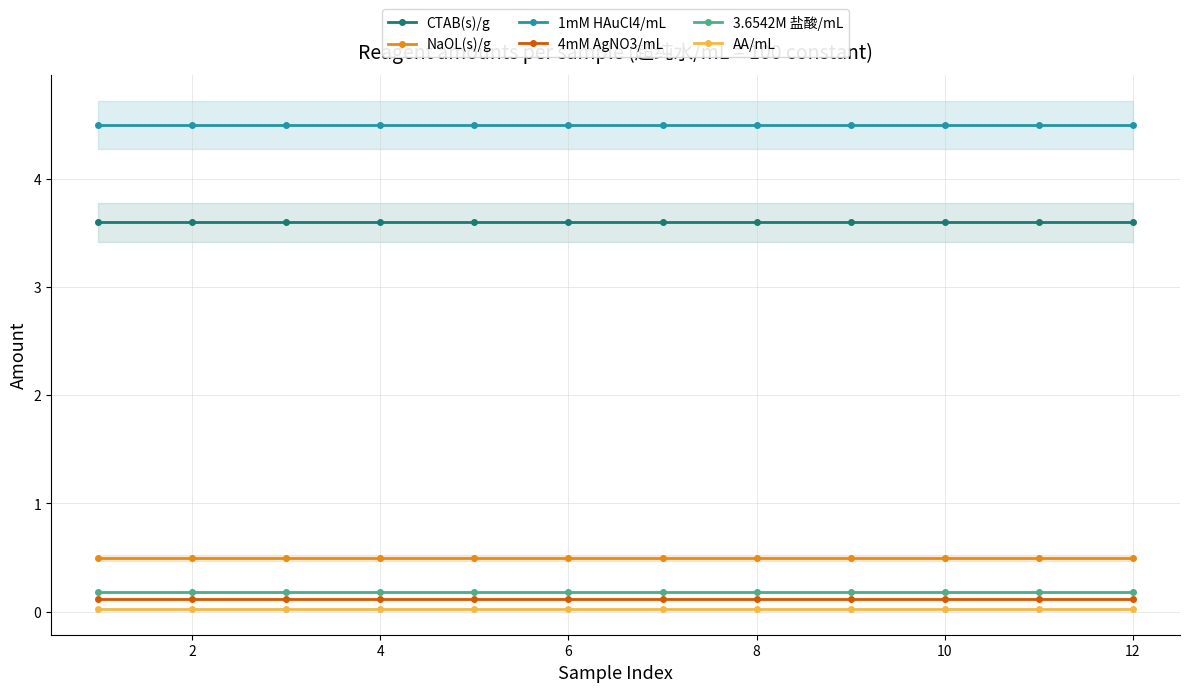

Which has a higher value, 2 or 6?

2